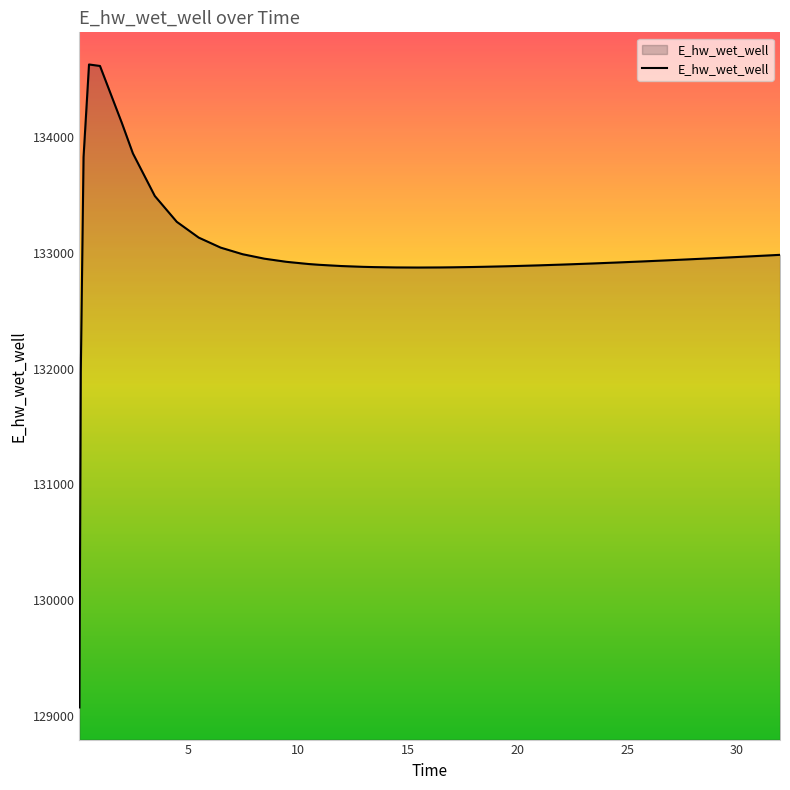

What is the greatest value displayed?

134628.0